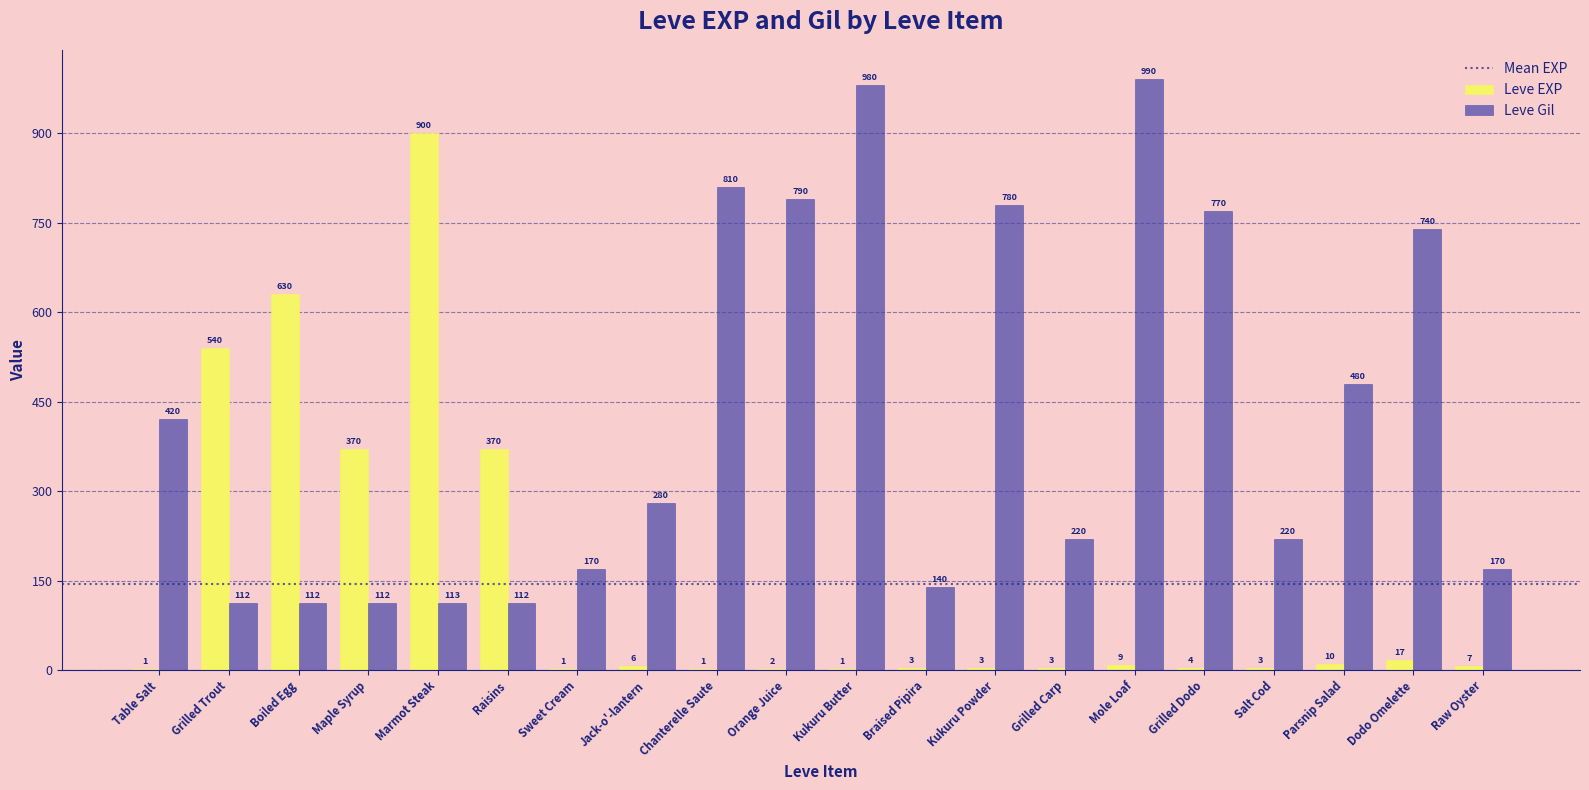

What is the maximum value for Leve EXP?

900